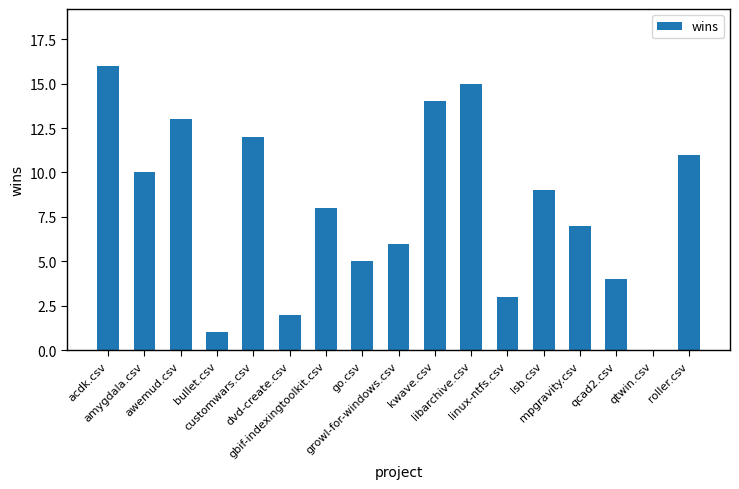

What is the change in value from amygdala.csv to mpgravity.csv?

-3